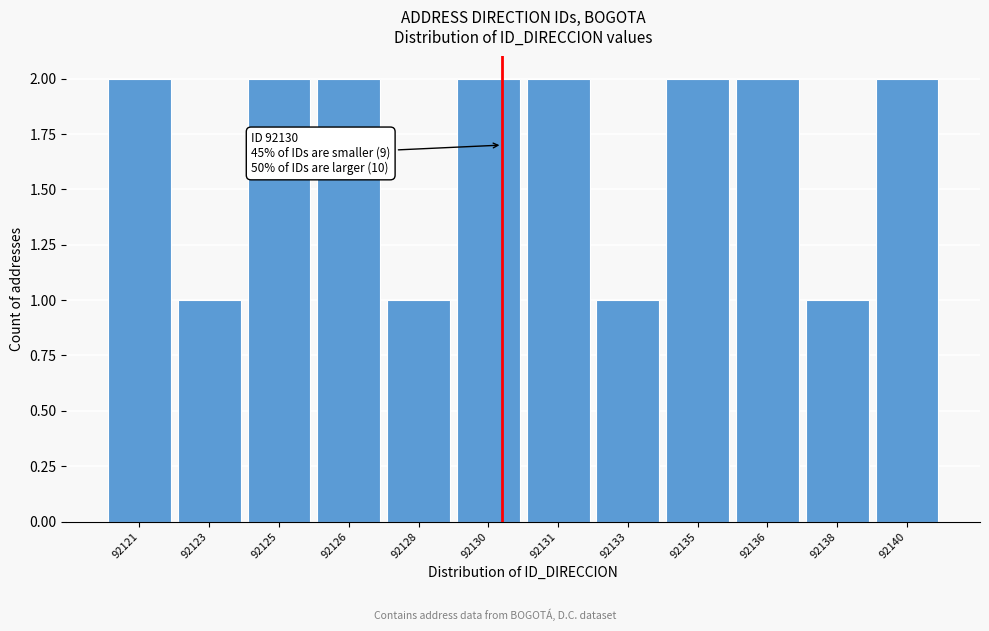

Reading left to right, extract all data points from this chart.

2	1	2	2	1	2	2	1	2	2	1	2